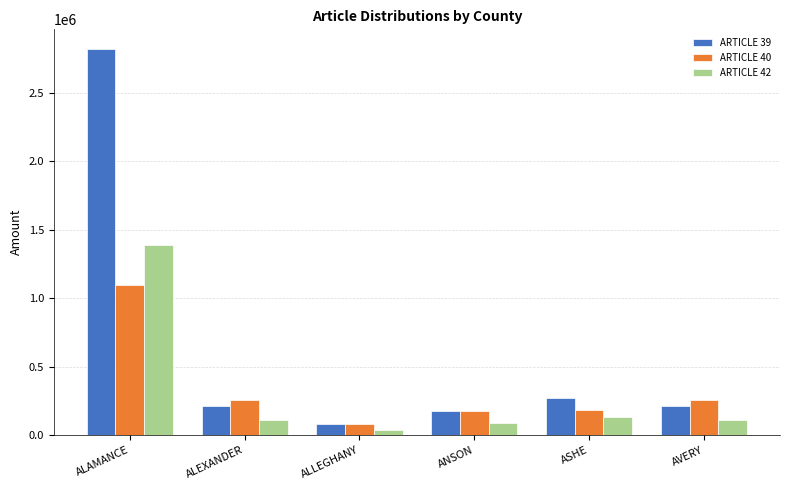

What value does the ARTICLE 42 series have at ASHE?

132069.6